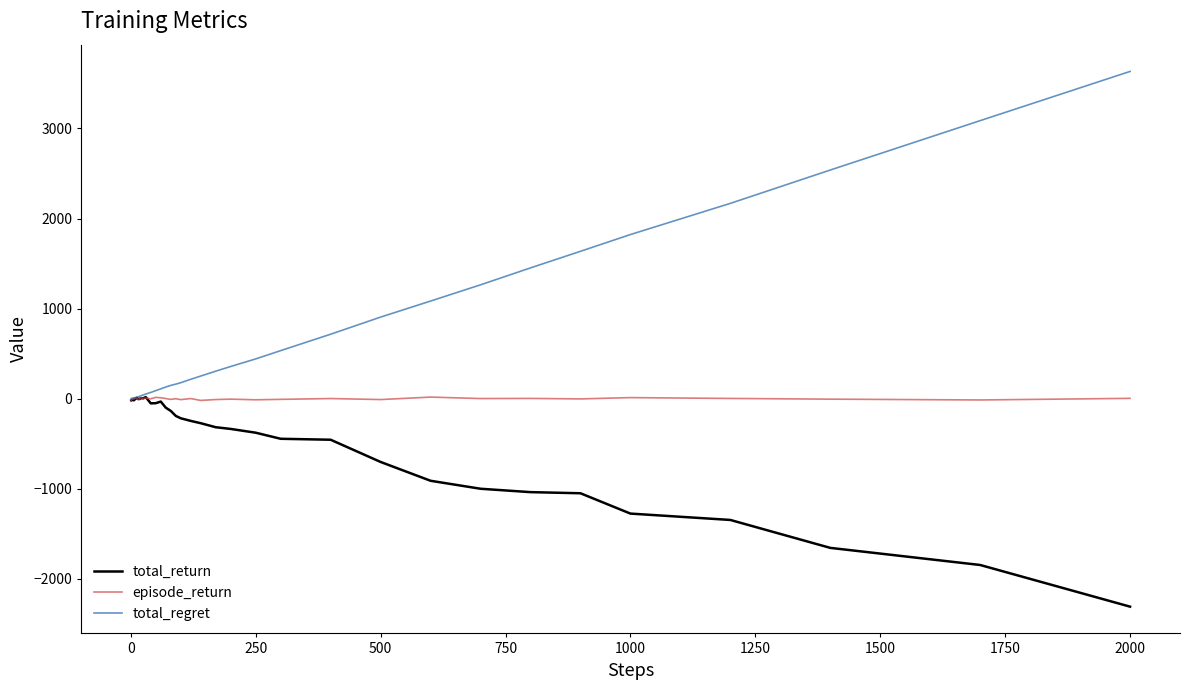

What is the minimum value shown in the chart?

-2307.0